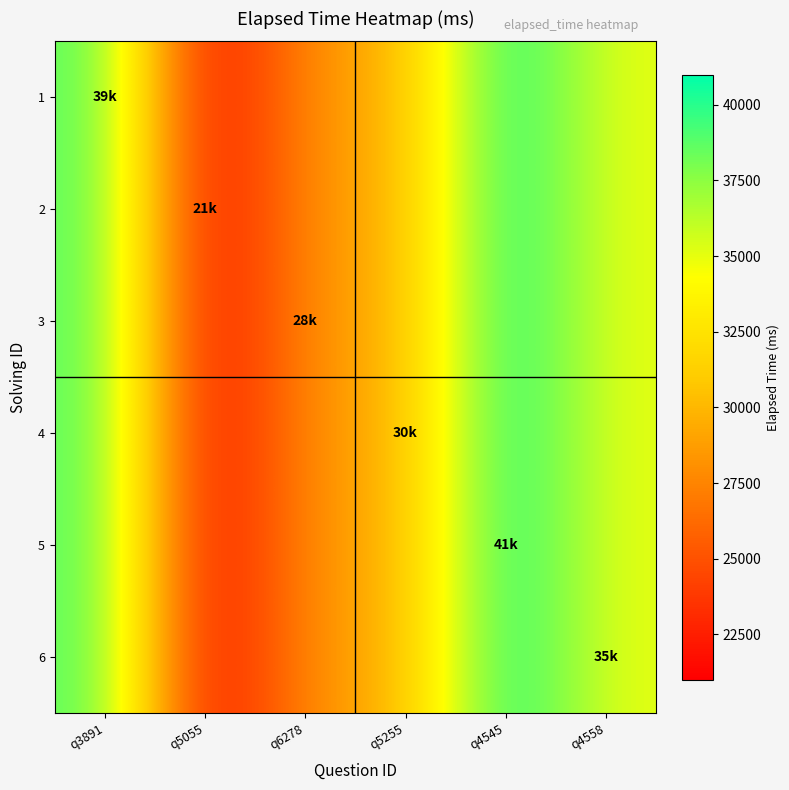

Reading left to right, what are all the values shown in this chart?

1: q3891=39000	q5055=21000	q6278=28000	q5255=30000	q4545=41000	q4558=35000
2: q3891=39000	q5055=21000	q6278=28000	q5255=30000	q4545=41000	q4558=35000
3: q3891=39000	q5055=21000	q6278=28000	q5255=30000	q4545=41000	q4558=35000
4: q3891=39000	q5055=21000	q6278=28000	q5255=30000	q4545=41000	q4558=35000
5: q3891=39000	q5055=21000	q6278=28000	q5255=30000	q4545=41000	q4558=35000
6: q3891=39000	q5055=21000	q6278=28000	q5255=30000	q4545=41000	q4558=35000